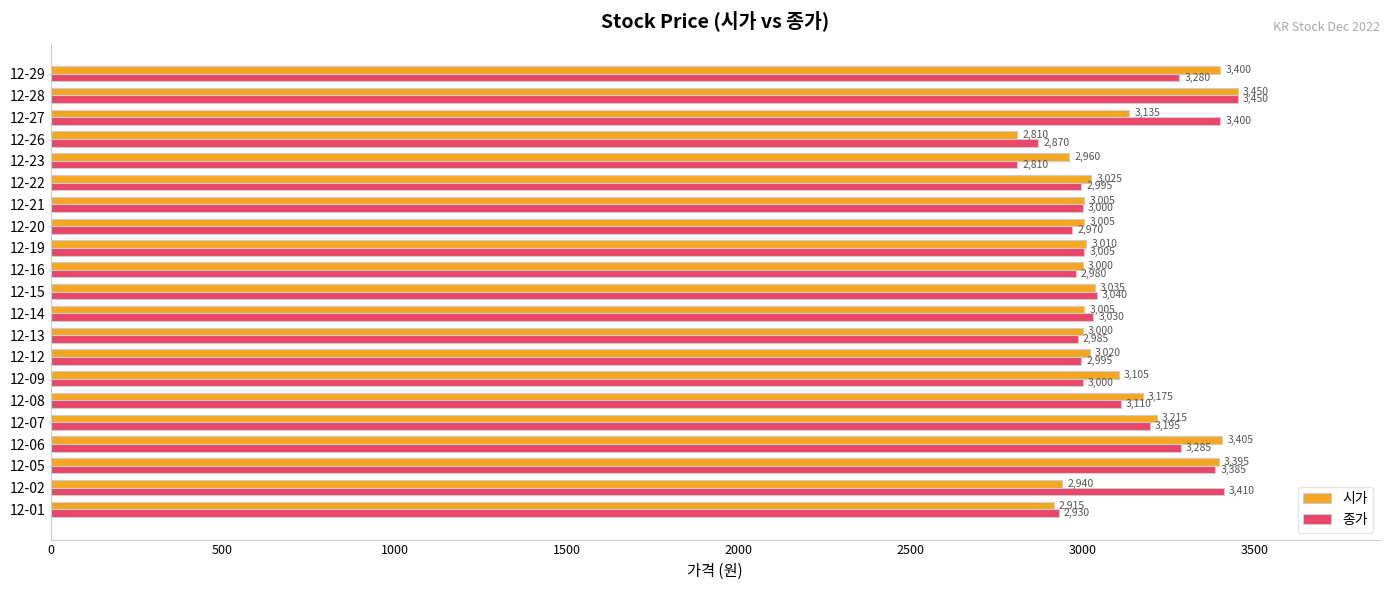

At 12-02, list the series in order from largest to smallest.

종가, 시가